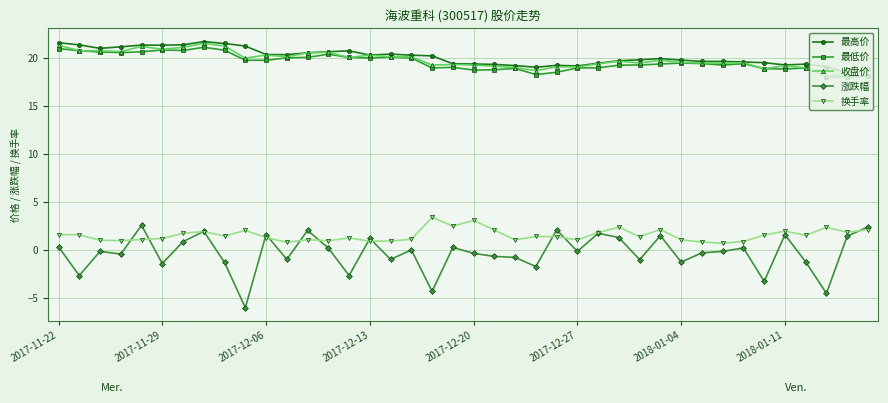

What is the value of the 收盘价 point at the 19th from the left?

19.3